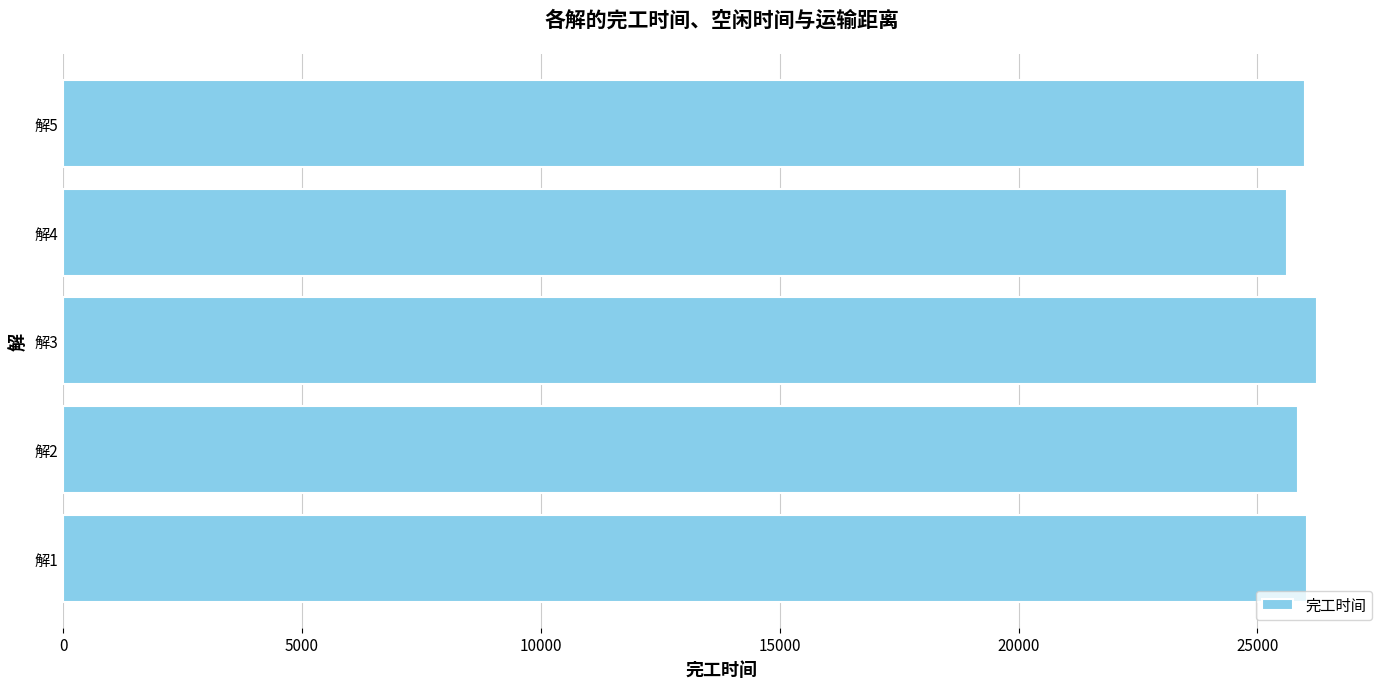

Count the number of data series in this chart.

1